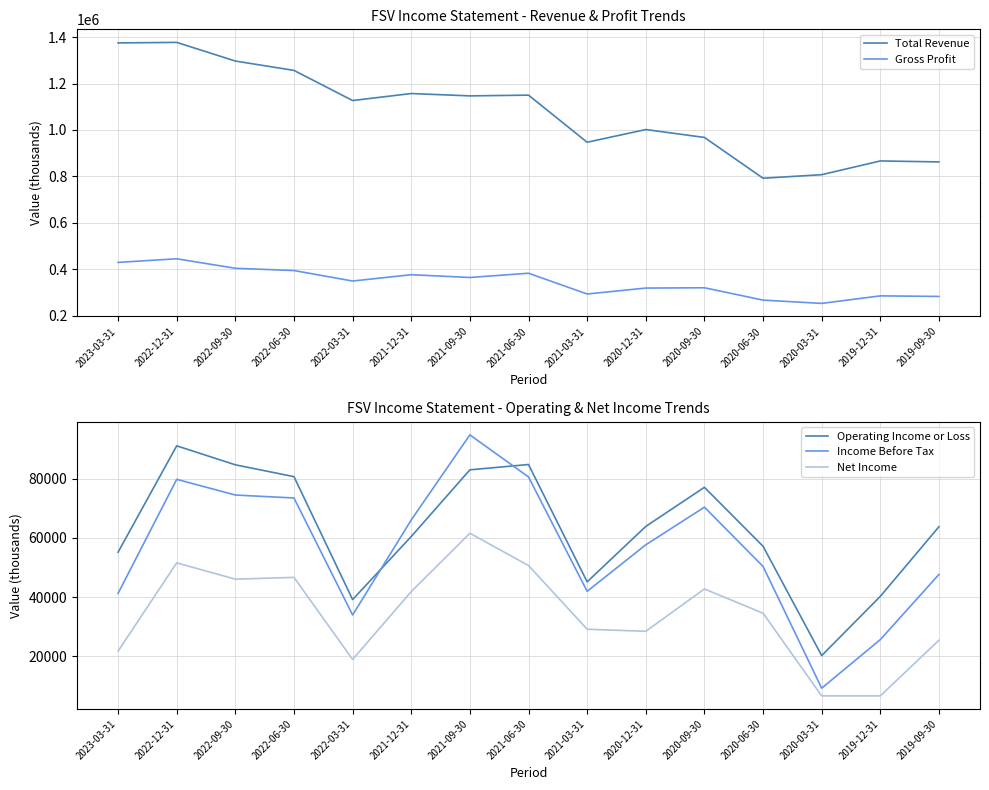

Reading left to right, list all the values displayed in this chart.

Total Revenue: 2023-03-31=1374800	2022-12-31=1377100	2022-09-30=1296700	2022-06-30=1256400	2022-03-31=1126700	2021-12-31=1156800	2021-09-30=1146700	2021-06-30=1149900	2021-03-31=947000	2020-12-31=1001700	2020-09-30=967700	2020-06-30=792100	2020-03-31=807300	2019-12-31=866500	2019-09-30=862300
Gross Profit: 2023-03-31=429500	2022-12-31=445200	2022-09-30=404200	2022-06-30=394500	2022-03-31=349300	2021-12-31=376500	2021-09-30=364600	2021-06-30=382900	2021-03-31=293400	2020-12-31=319000	2020-09-30=320300	2020-06-30=267100	2020-03-31=253000	2019-12-31=285400	2019-09-30=283000
Operating Income or Loss: 2023-03-31=55200	2022-12-31=91100	2022-09-30=84700	2022-06-30=80700	2022-03-31=39200	2021-12-31=60500	2021-09-30=83000	2021-06-30=84800	2021-03-31=45200	2020-12-31=63900	2020-09-30=77100	2020-06-30=57200	2020-03-31=20300	2019-12-31=40300	2019-09-30=63800
Income Before Tax: 2023-03-31=41300	2022-12-31=79800	2022-09-30=74500	2022-06-30=73500	2022-03-31=34000	2021-12-31=66100	2021-09-30=94800	2021-06-30=80600	2021-03-31=42000	2020-12-31=57700	2020-09-30=70400	2020-06-30=50400	2020-03-31=9300	2019-12-31=25700	2019-09-30=47700
Net Income: 2023-03-31=21800	2022-12-31=51600	2022-09-30=46100	2022-06-30=46700	2022-03-31=19000	2021-12-31=41900	2021-09-30=61600	2021-06-30=50700	2021-03-31=29200	2020-12-31=28500	2020-09-30=42800	2020-06-30=34600	2020-03-31=6700	2019-12-31=6700	2019-09-30=25500